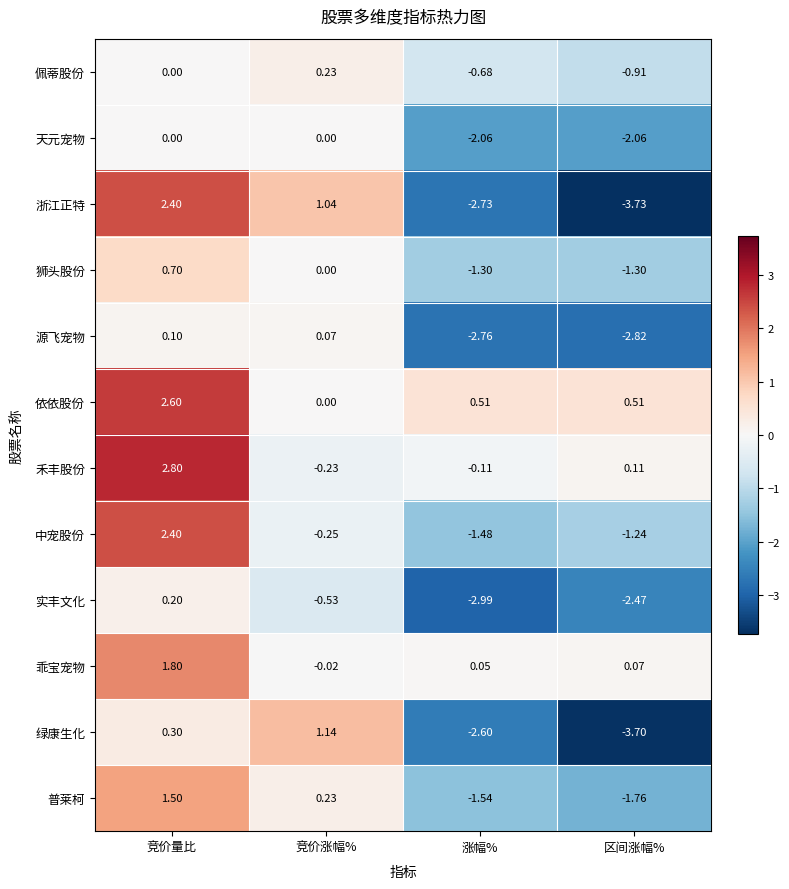

What is the smallest value displayed?

-3.7